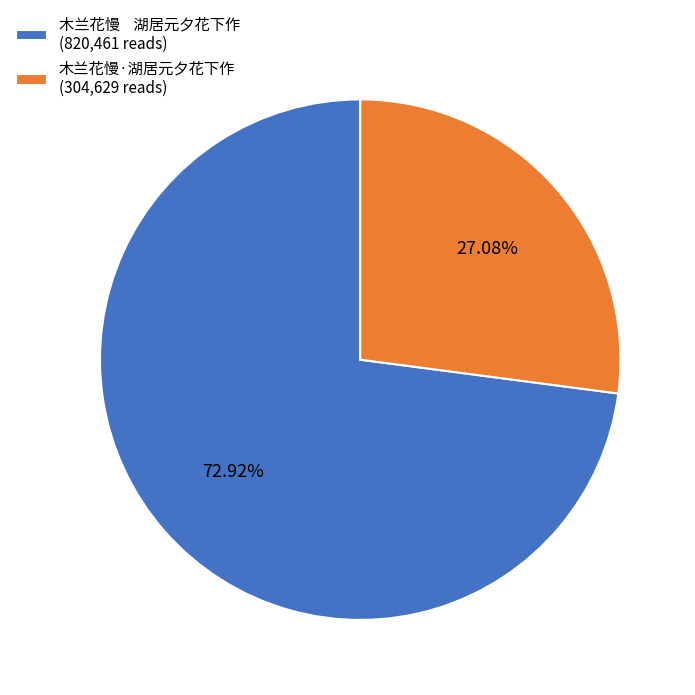

How many segments does this pie chart have?

2